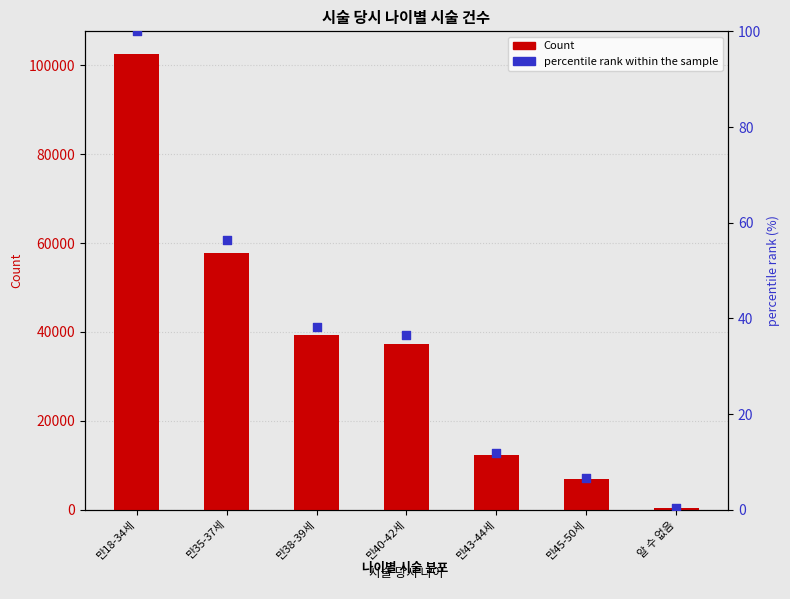

Which series has the widest spread of Y values?

Count